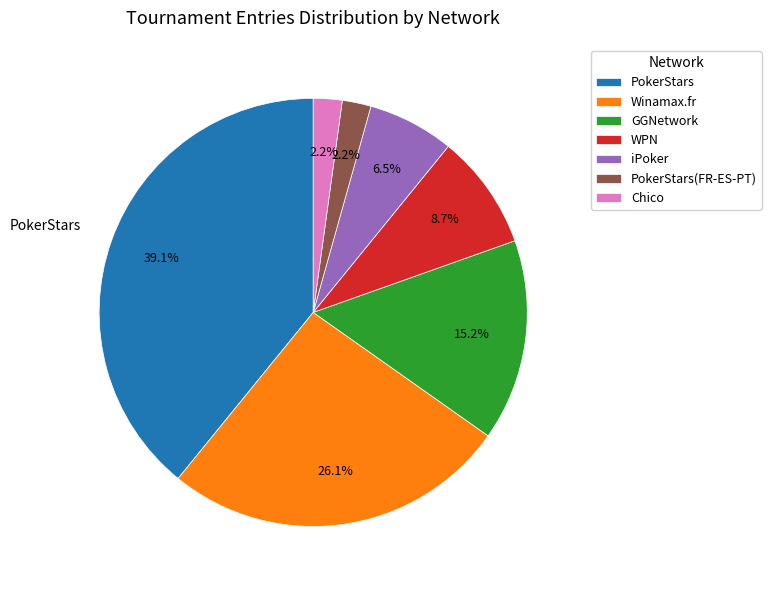

Is WPN the majority of the pie?

No